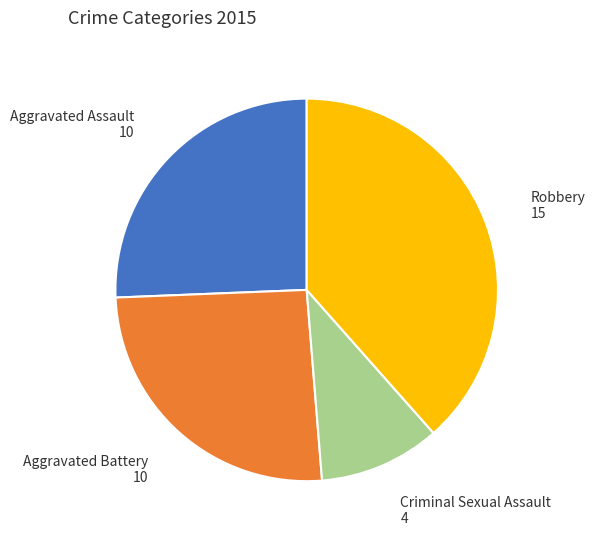

Do Criminal Sexual Assault and Aggravated Assault together represent more than half of the pie?

No